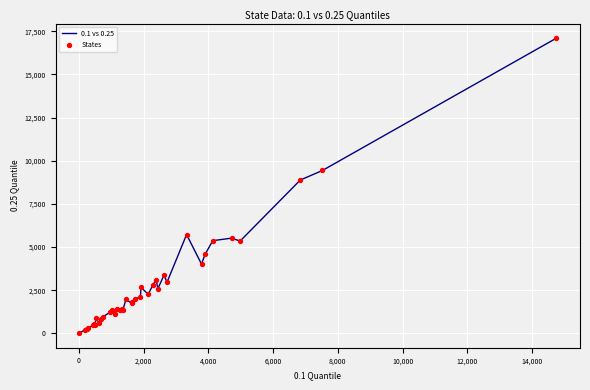

What is the difference between the maximum and minimum values?

17064